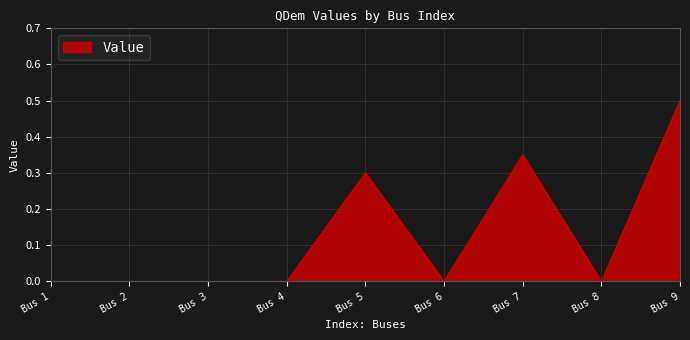

What is the difference between the maximum and minimum values?

0.5